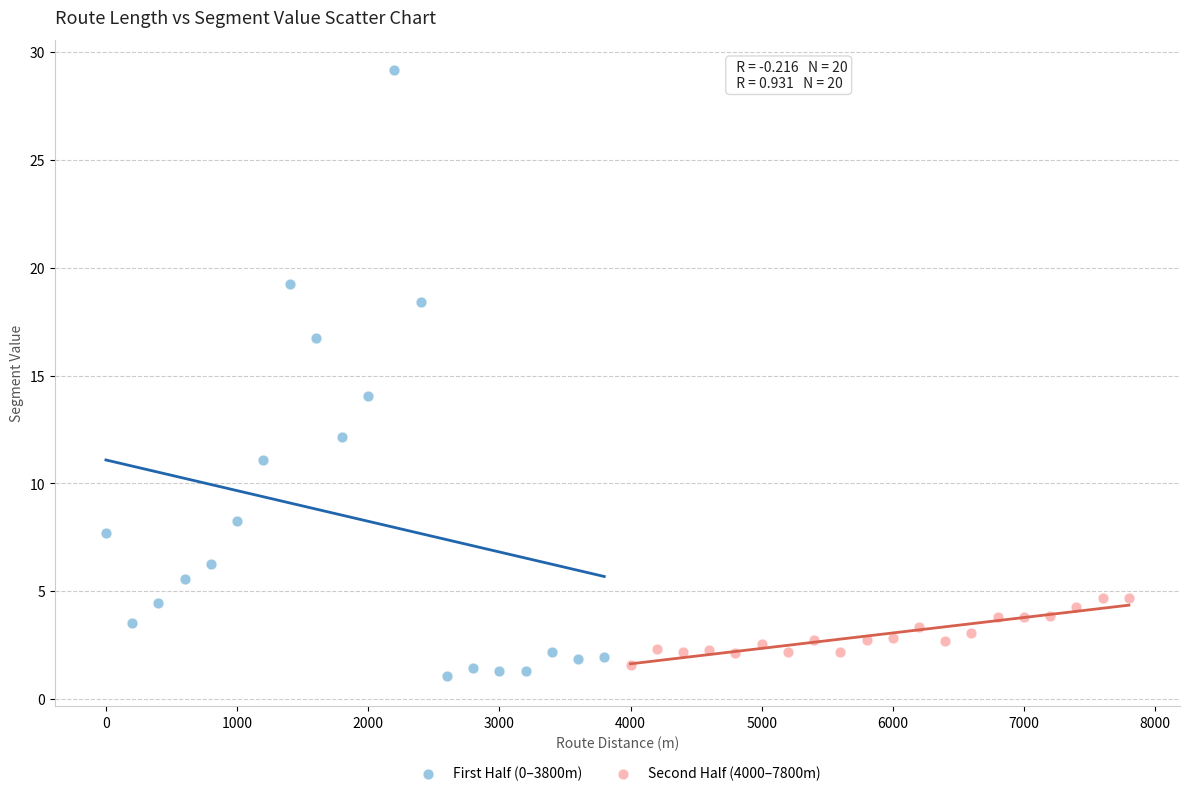

Which series has the widest spread of Y values?

First Half (0–3800m)